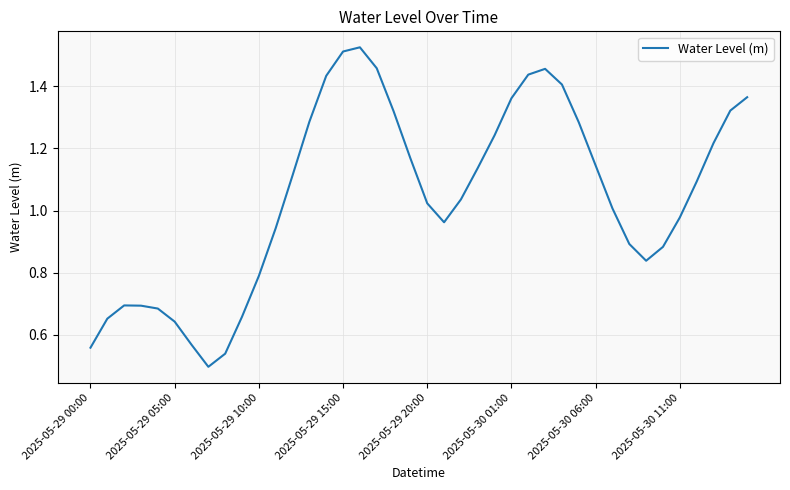

What is the difference between the maximum and minimum values?

1.0